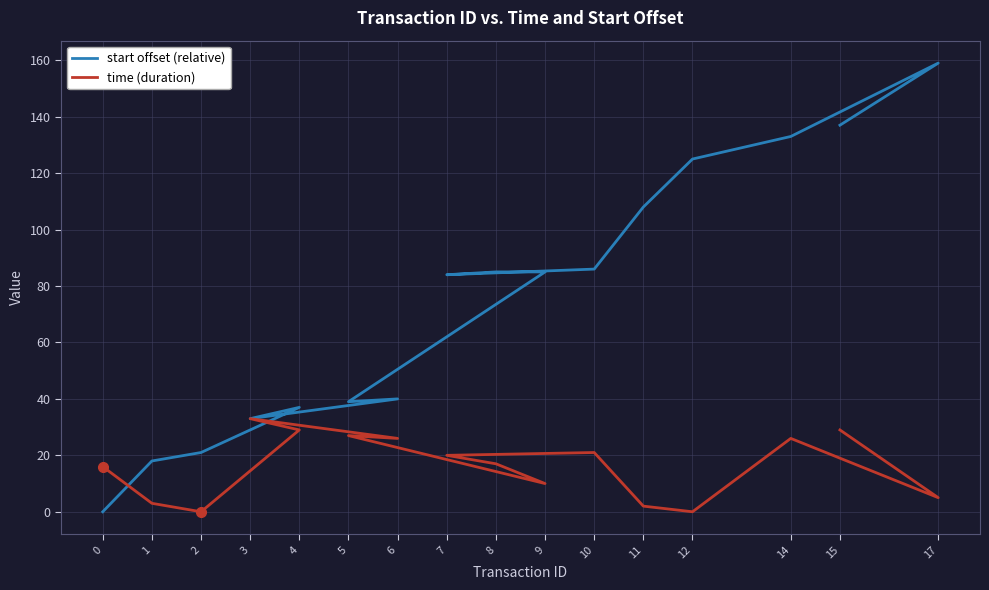

What are all the series names shown in the legend?

start offset (relative), time (duration)